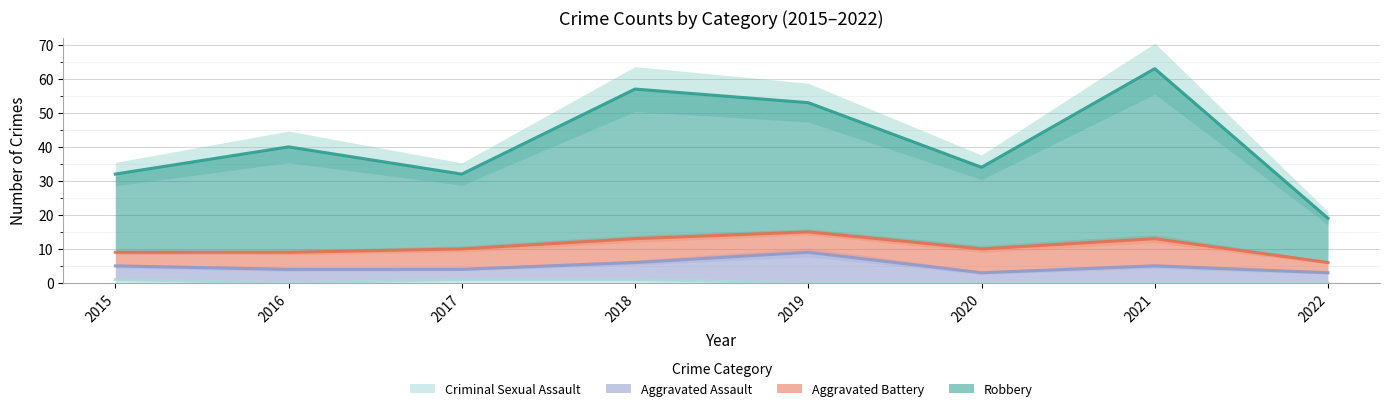

Does the chart display data point markers on the line(s)?

No